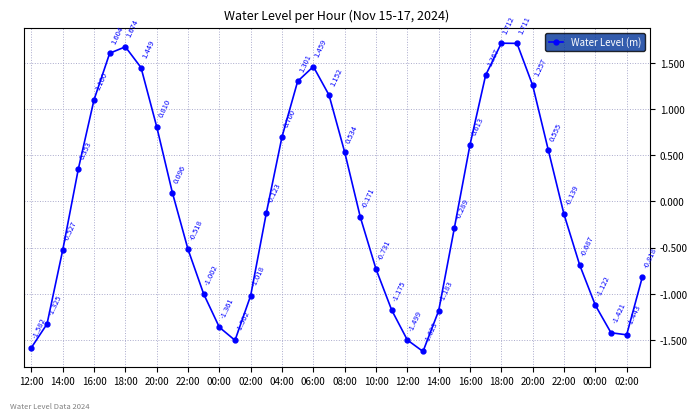

True or false: the data has more than 2 interior local peaks.

True